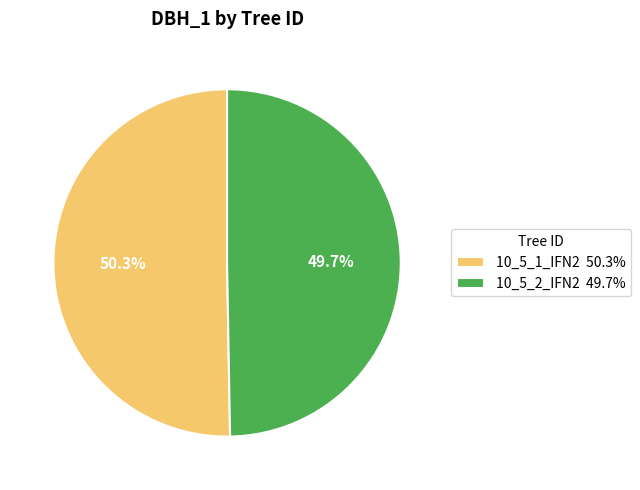

Which category has the biggest portion of the pie?

10_5_1_IFN2